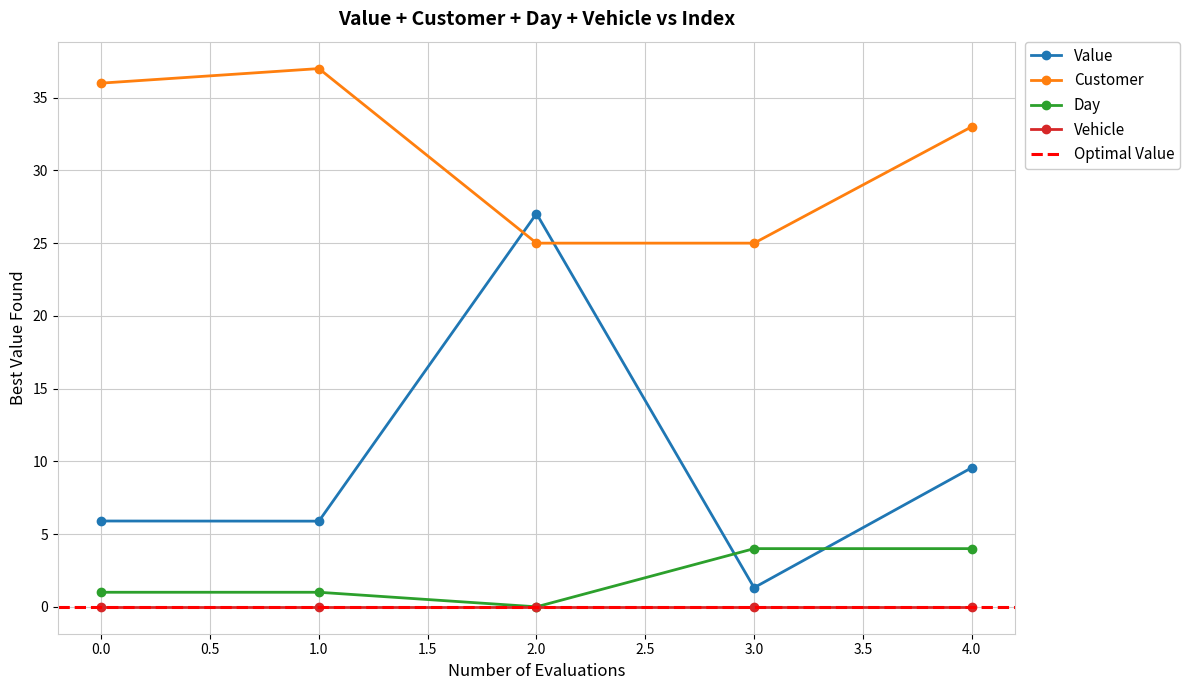

At how many categories does at least one series exceed 24?

5